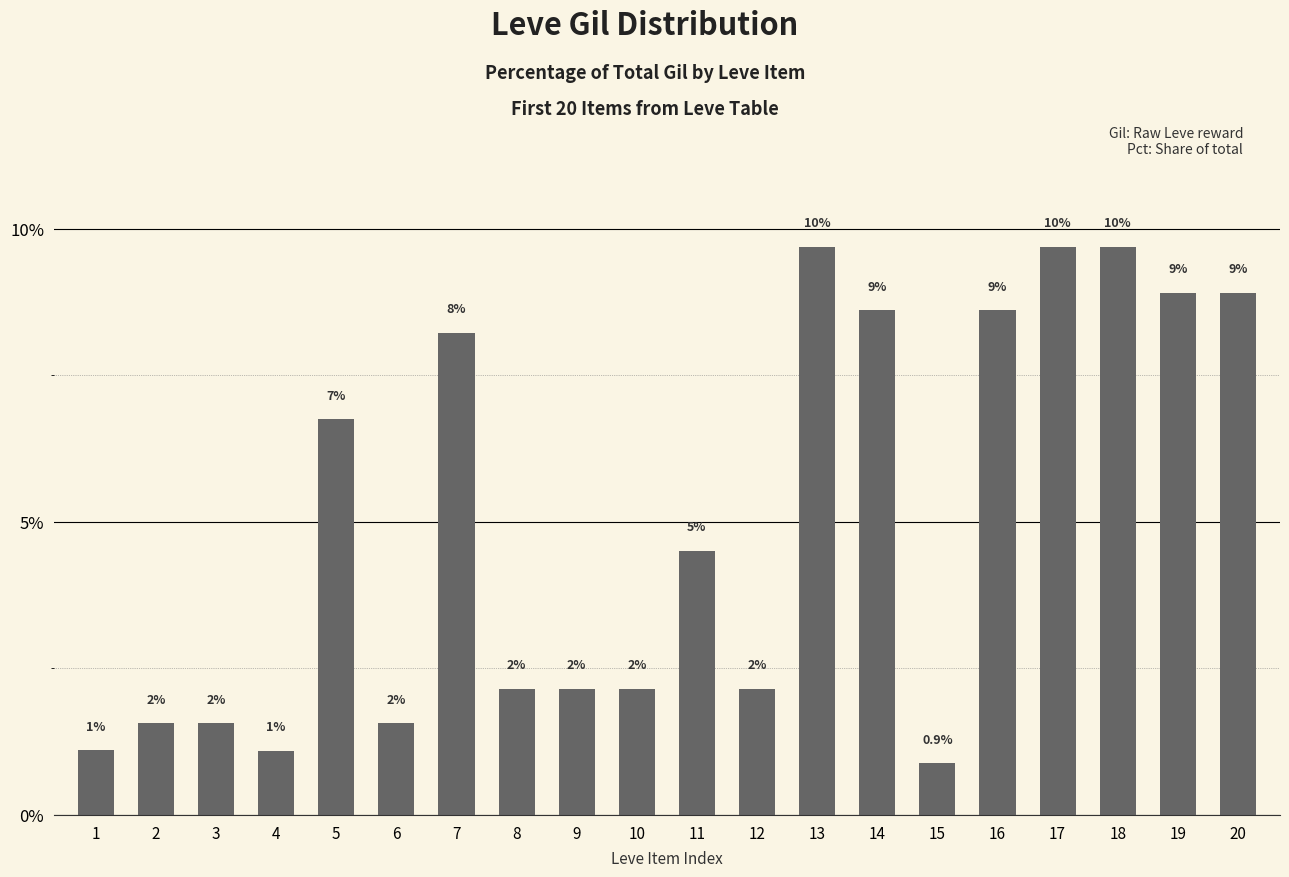

Are the bars grouped side by side (vs. stacked)?

No